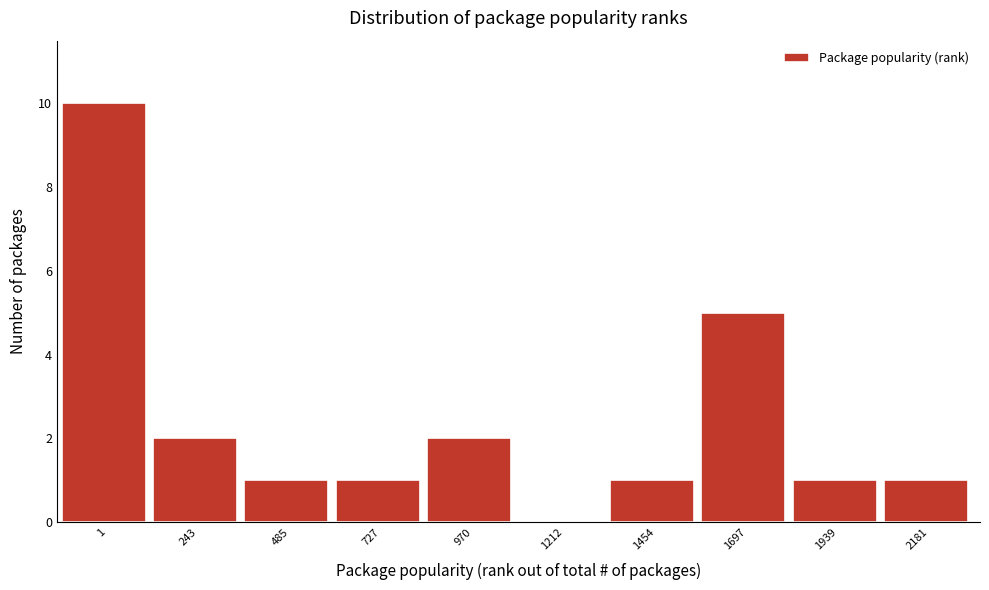

Reading left to right, what are all the values shown in this chart?

1=10	243=2	485=1	727=1	970=2	1212=0	1454=1	1697=5	1939=1	2181=1